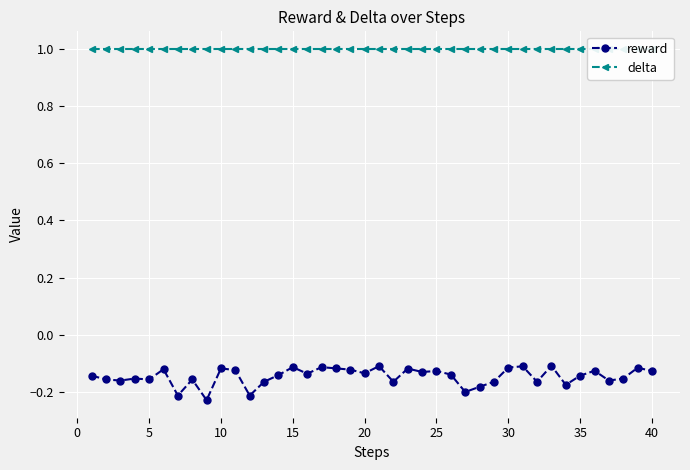

Reading right to left, list all the values displayed in this chart.

reward: -0.1	-0.1	-0.2	-0.2	-0.1	-0.1	-0.2	-0.1	-0.2	-0.1	-0.1	-0.2	-0.2	-0.2	-0.1	-0.1	-0.1	-0.1	-0.2	-0.1	-0.1	-0.1	-0.1	-0.1	-0.1	-0.1	-0.1	-0.2	-0.2	-0.1	-0.1	-0.2	-0.2	-0.2	-0.1	-0.2	-0.2	-0.2	-0.2	-0.1
delta: 1.0	1.0	1.0	1.0	1.0	1.0	1.0	1.0	1.0	1.0	1.0	1.0	1.0	1.0	1.0	1.0	1.0	1.0	1.0	1.0	1.0	1.0	1.0	1.0	1.0	1.0	1.0	1.0	1.0	1.0	1.0	1.0	1.0	1.0	1.0	1.0	1.0	1.0	1.0	1.0